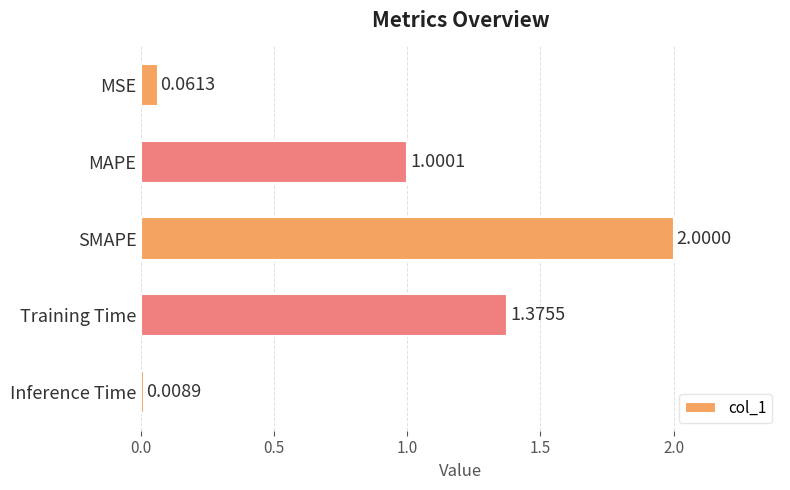

What is the label of the 5th bar from the bottom?

MSE